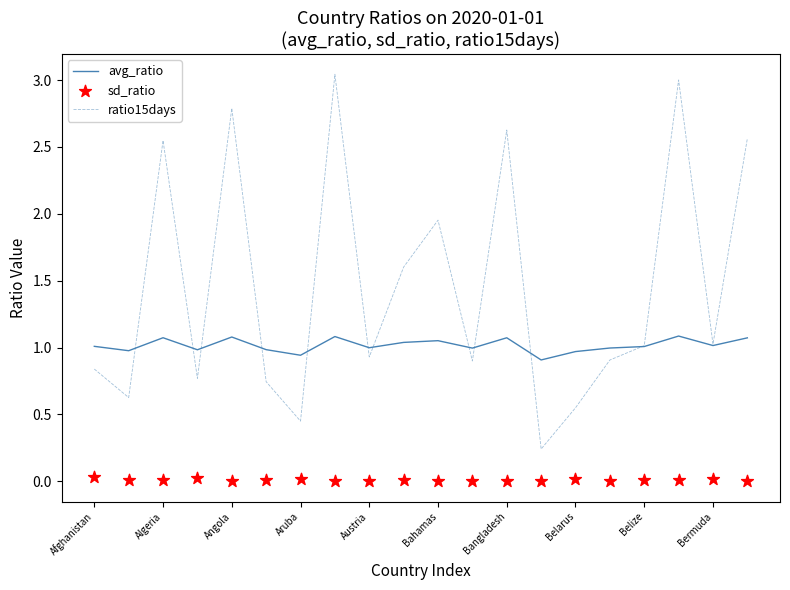

What are all the series names shown in the legend?

avg_ratio, ratio15days, sd_ratio